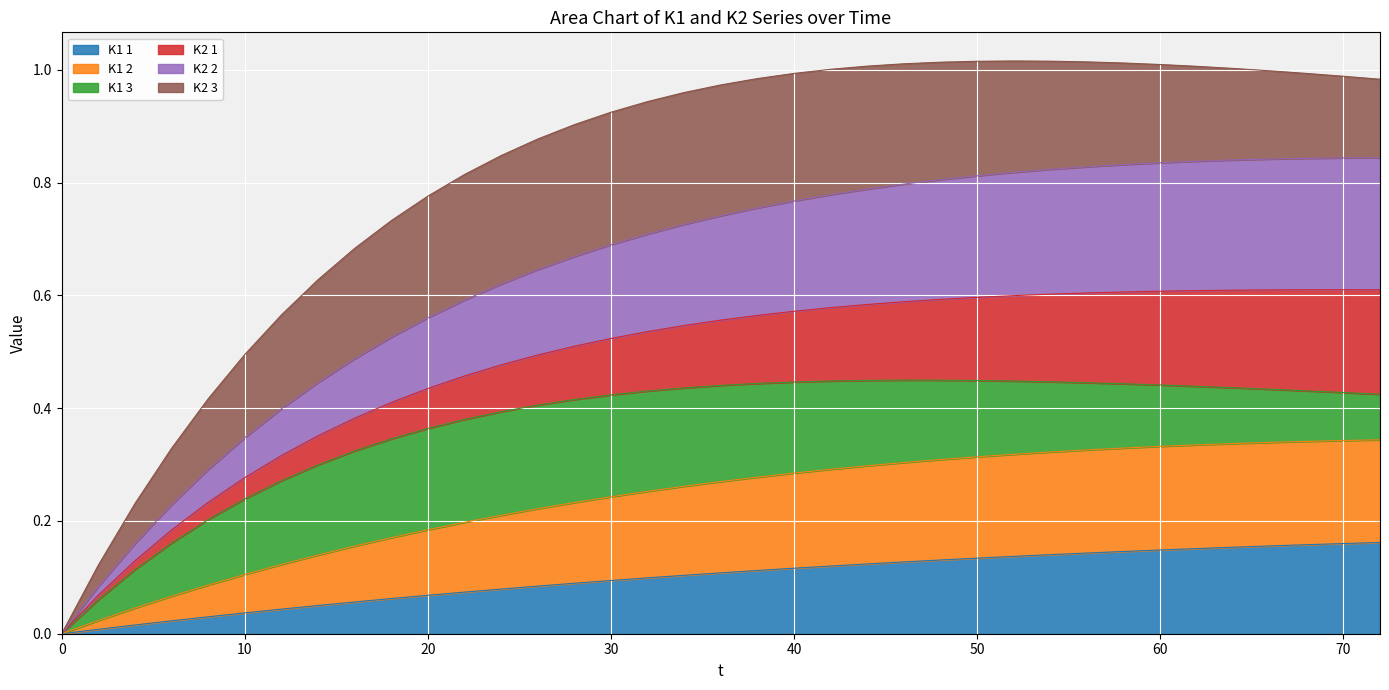

What is the total value across all series at 60?

1.0